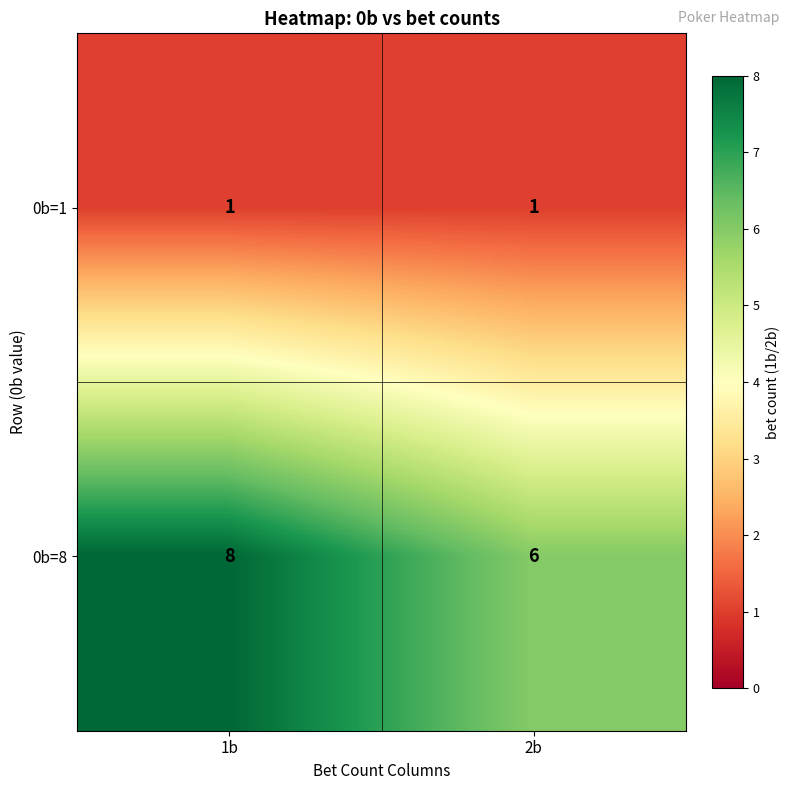

List the series in order of their peak value, highest first.

0b=8, 0b=1